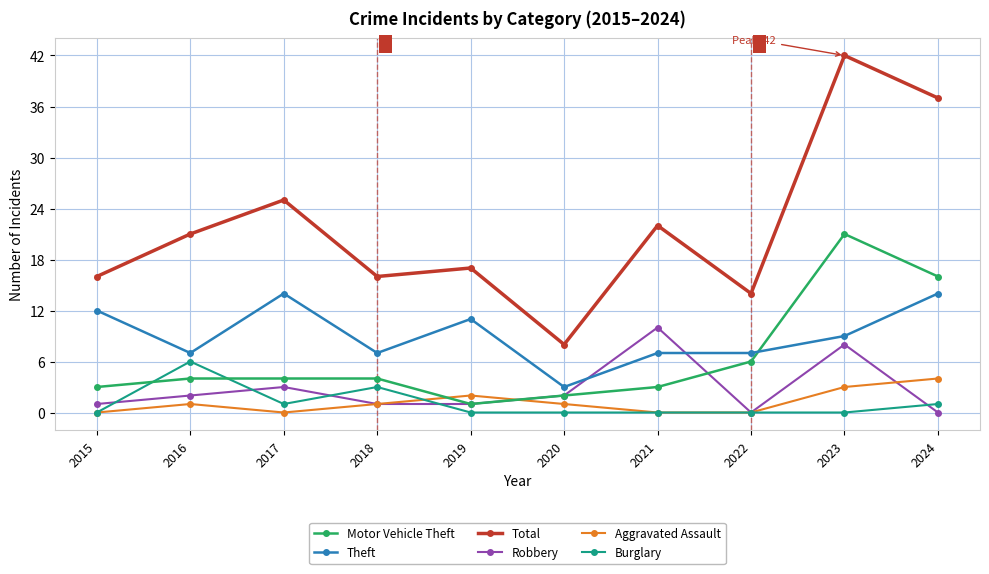

The value of Total at 2023 is 57. True or false?

False